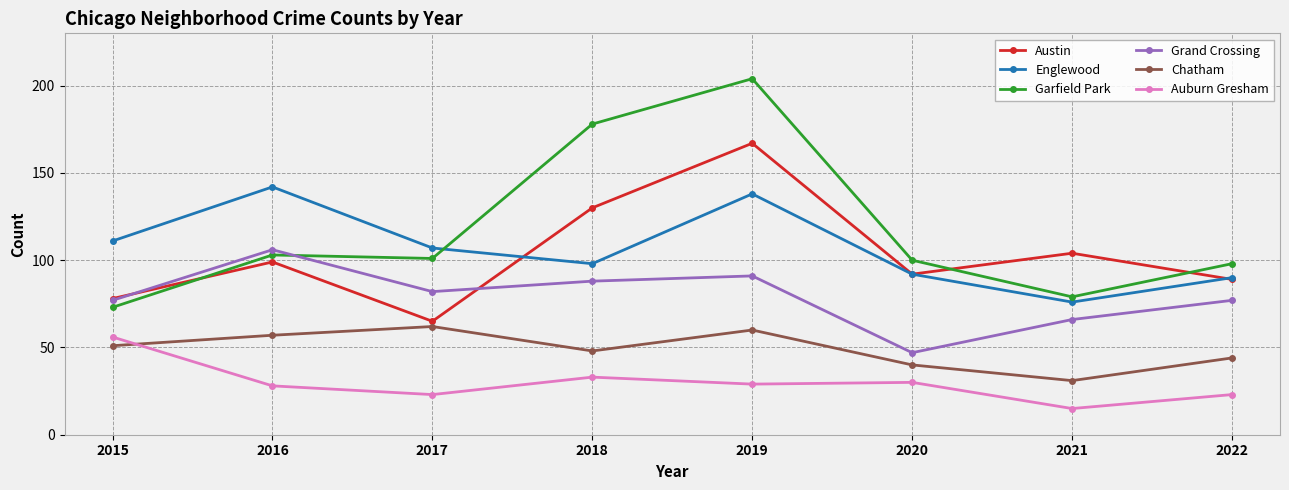

True or false: Englewood and Chatham intersect in this chart.

False